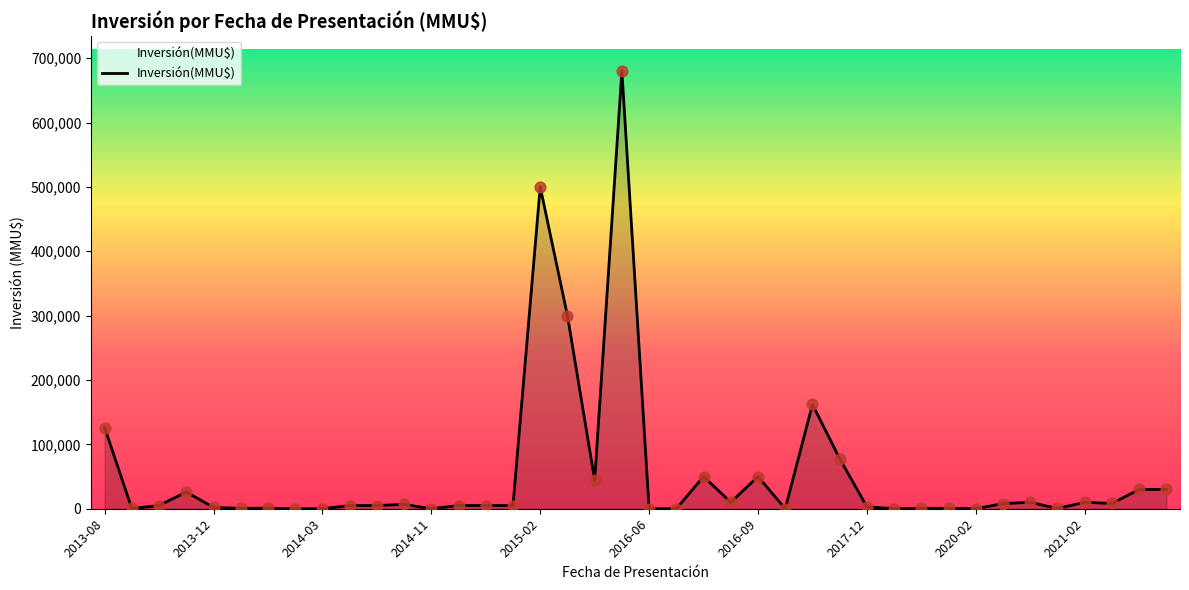

What is the difference between the maximum and minimum values?

680000